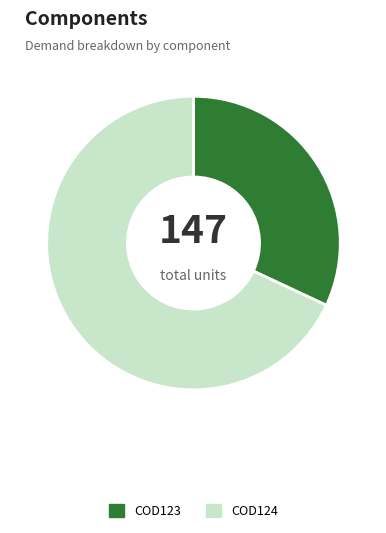

Is the sum of COD124 and COD123 greater than half?

Yes